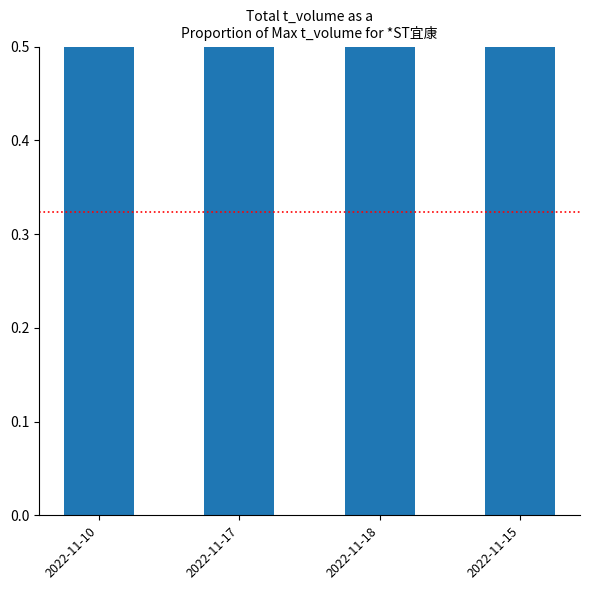

How many bars are there in total?

4